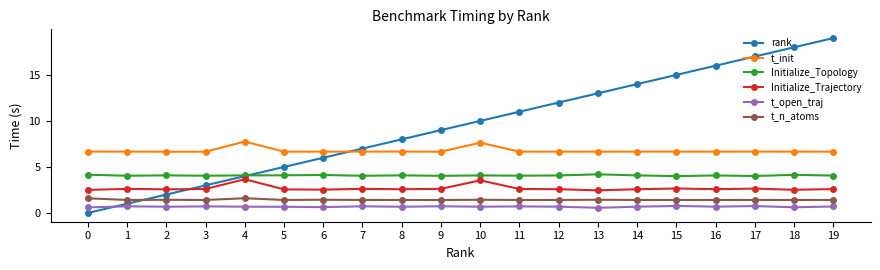

Which series ends up on top after the final intersection of Initialize_Trajectory and rank?

rank